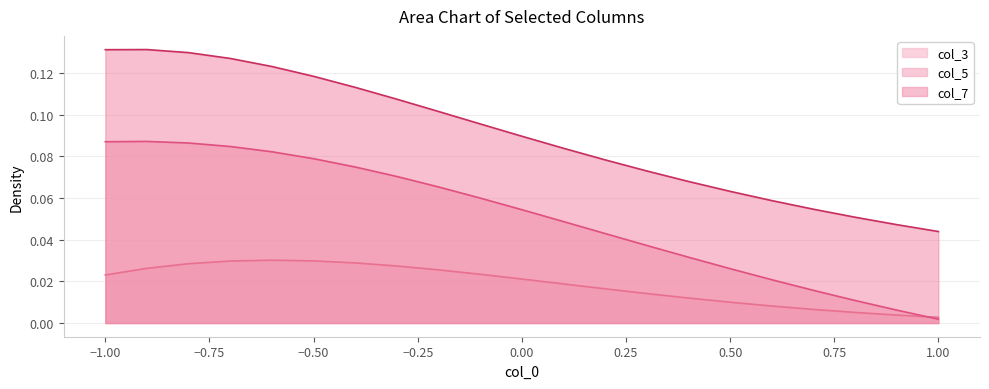

Where is col_7 nearest to the value 0?

1.00